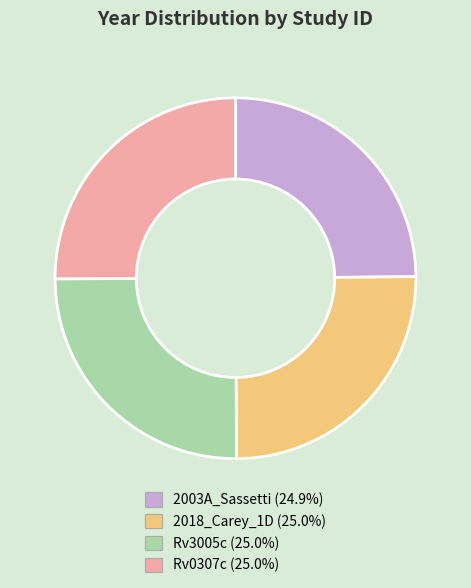

Is Rv0307c the majority of the pie?

No